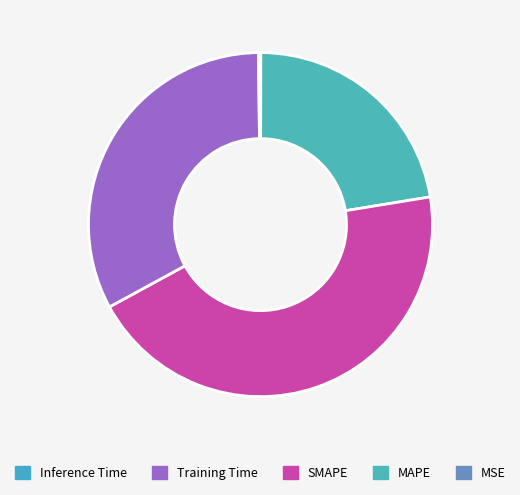

How many slices are in this pie chart?

5